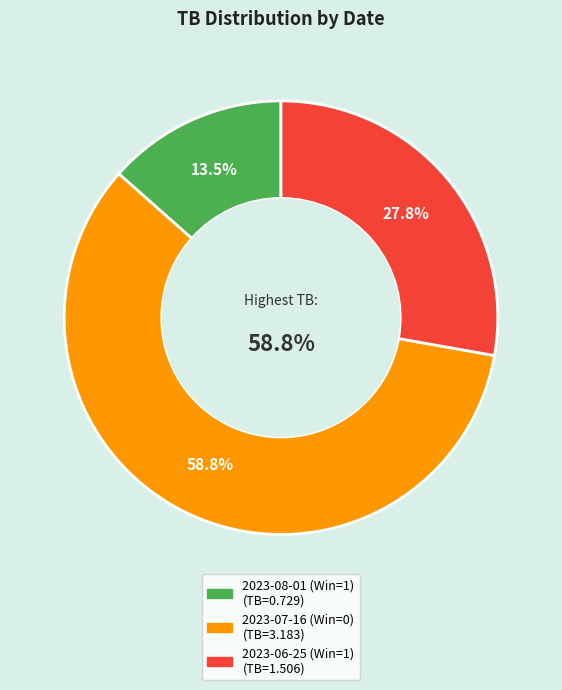

The 2023-08-01 (Win=1) slice represents 20% of the pie. True or false?

False